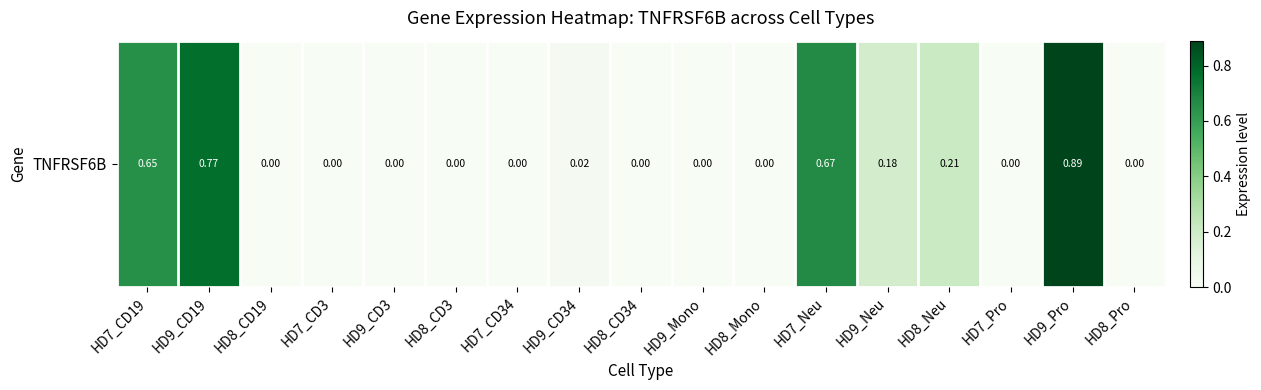

Reading left to right, what are all the values shown in this chart?

0.7	0.8	0.0	0.0	0.0	0.0	0.0	0.0	0.0	0.0	0.0	0.7	0.2	0.2	0.0	0.9	0.0